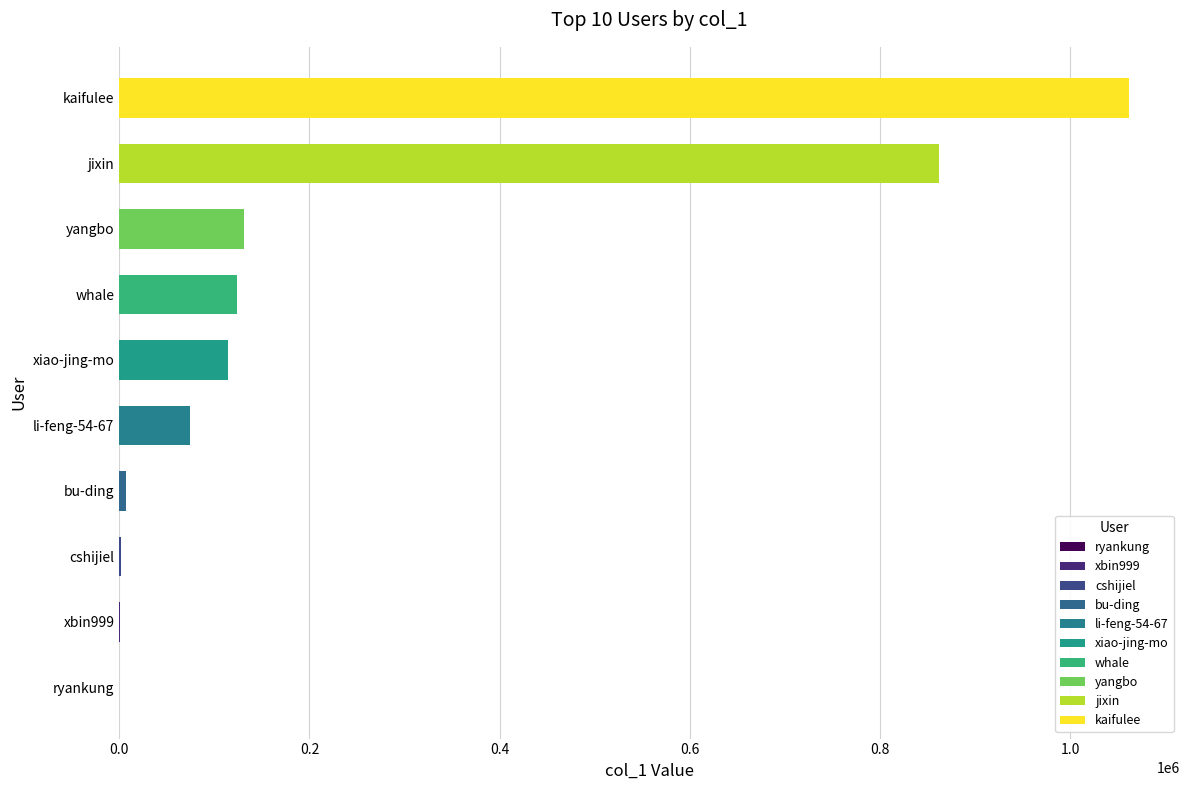

What is the maximum value shown in the chart?

1062318